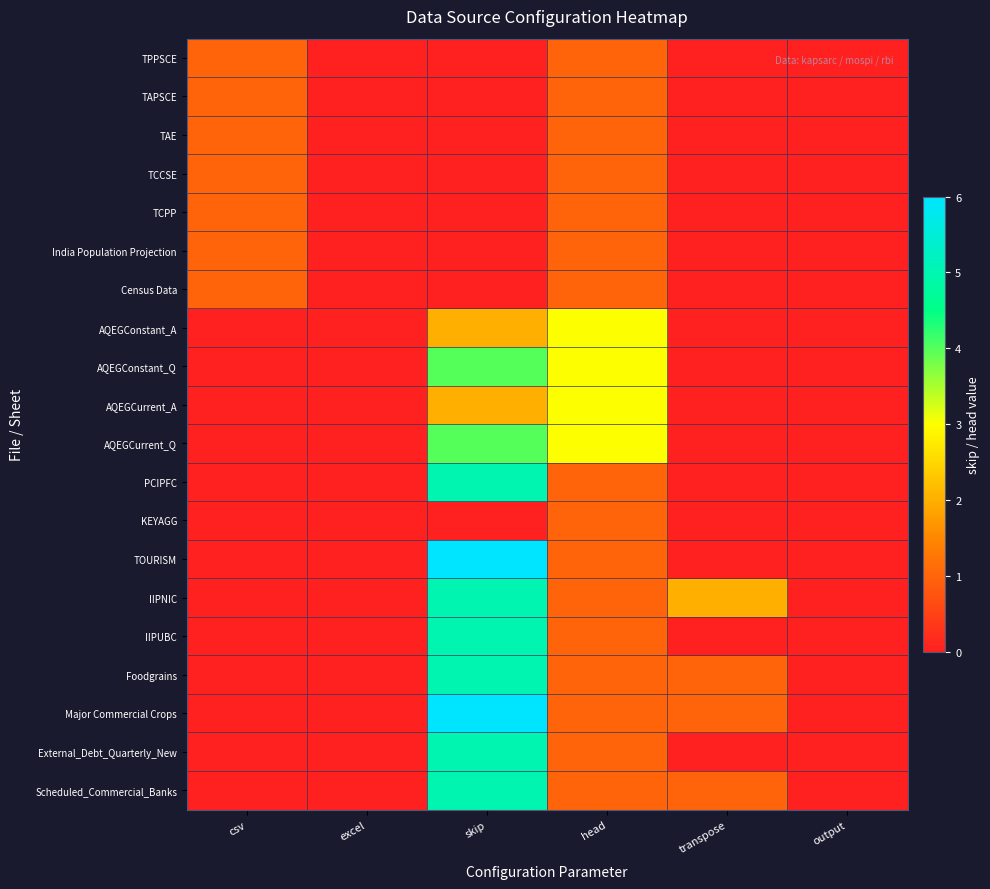

Which series has the largest range (max minus min)?

TOURISM